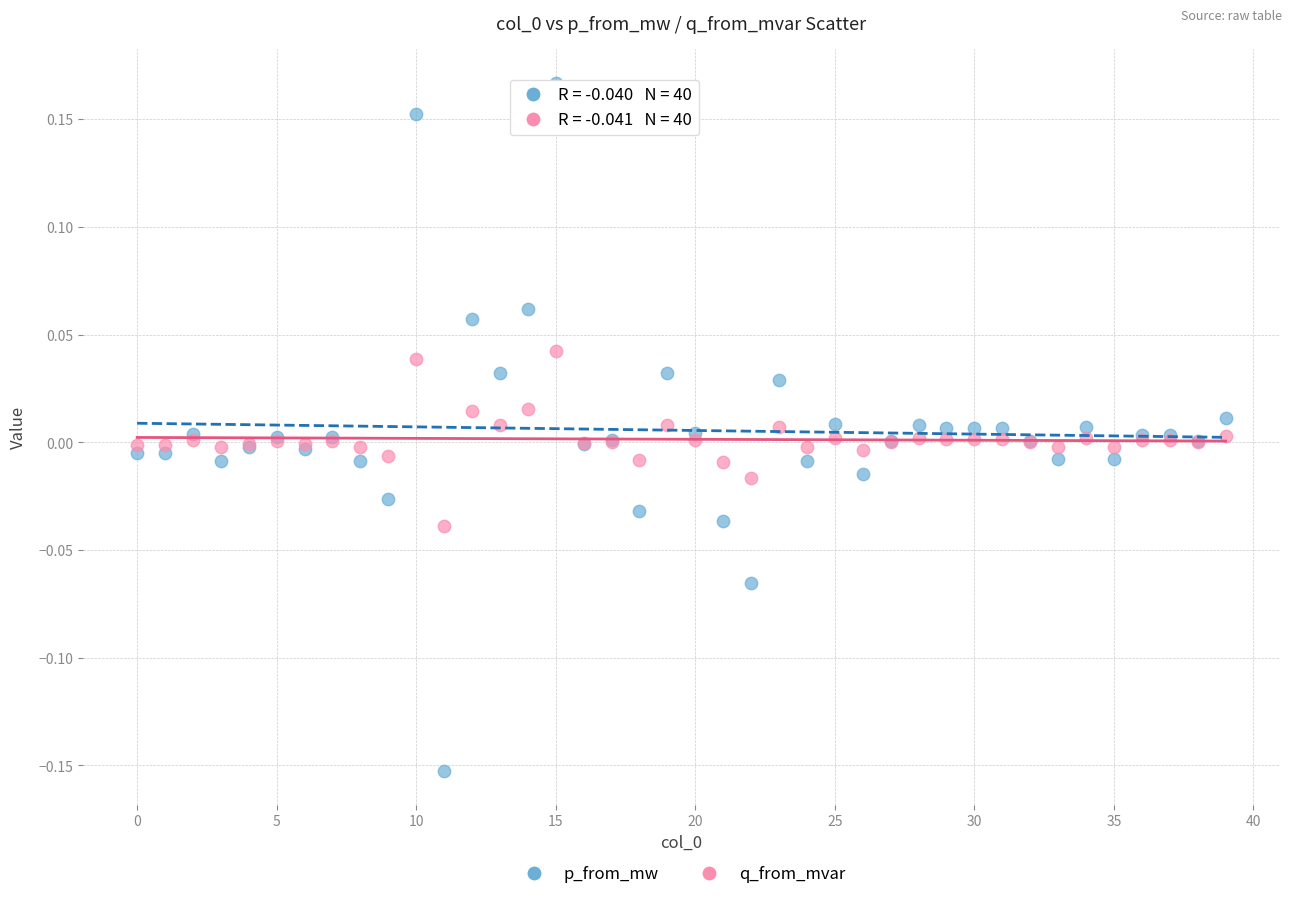

Which series has the largest Y range (max minus min)?

p_from_mw